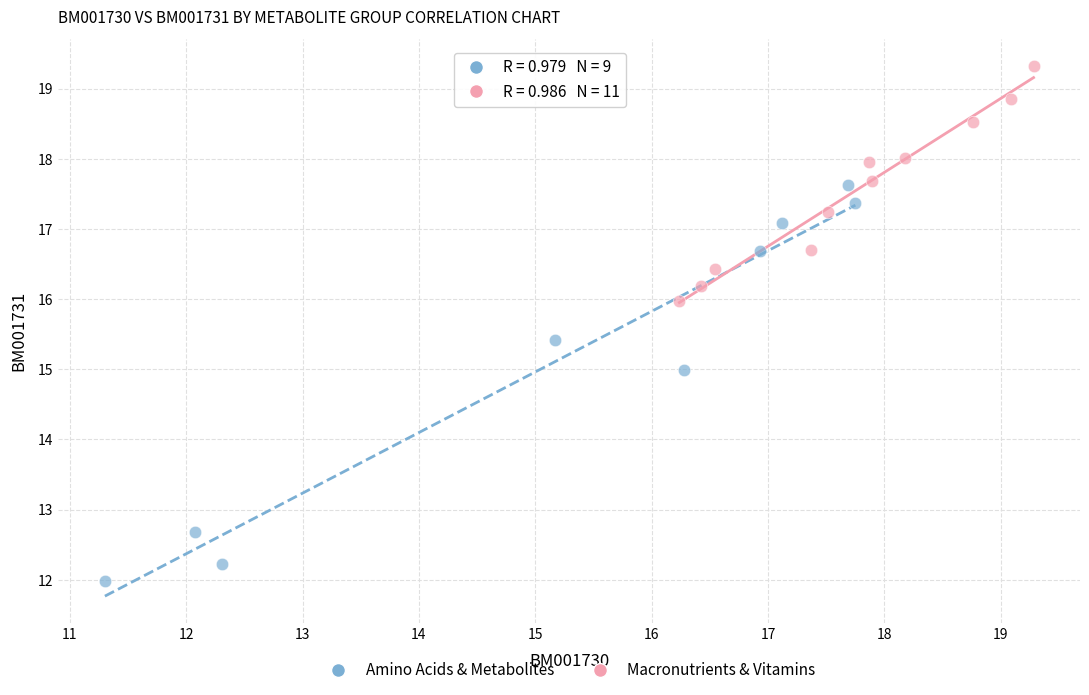

Which series has the widest spread of Y values?

Amino Acids & Metabolites